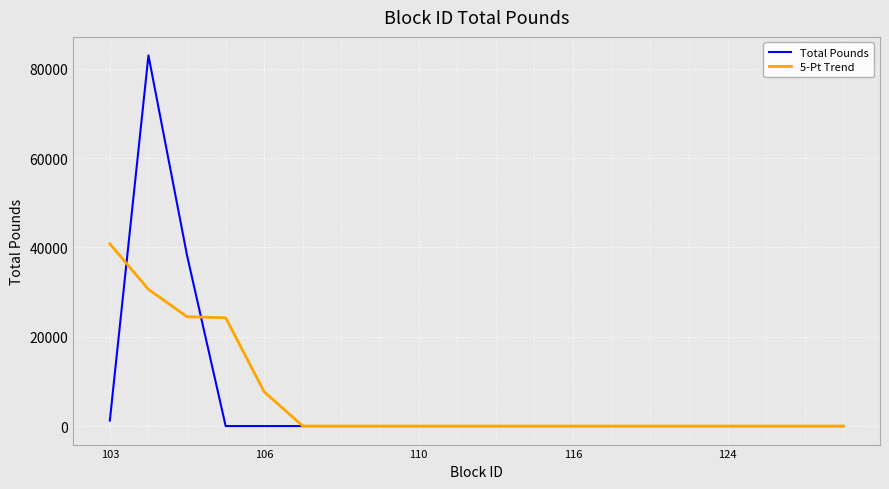

What is the maximum value shown in the chart?

82993.9